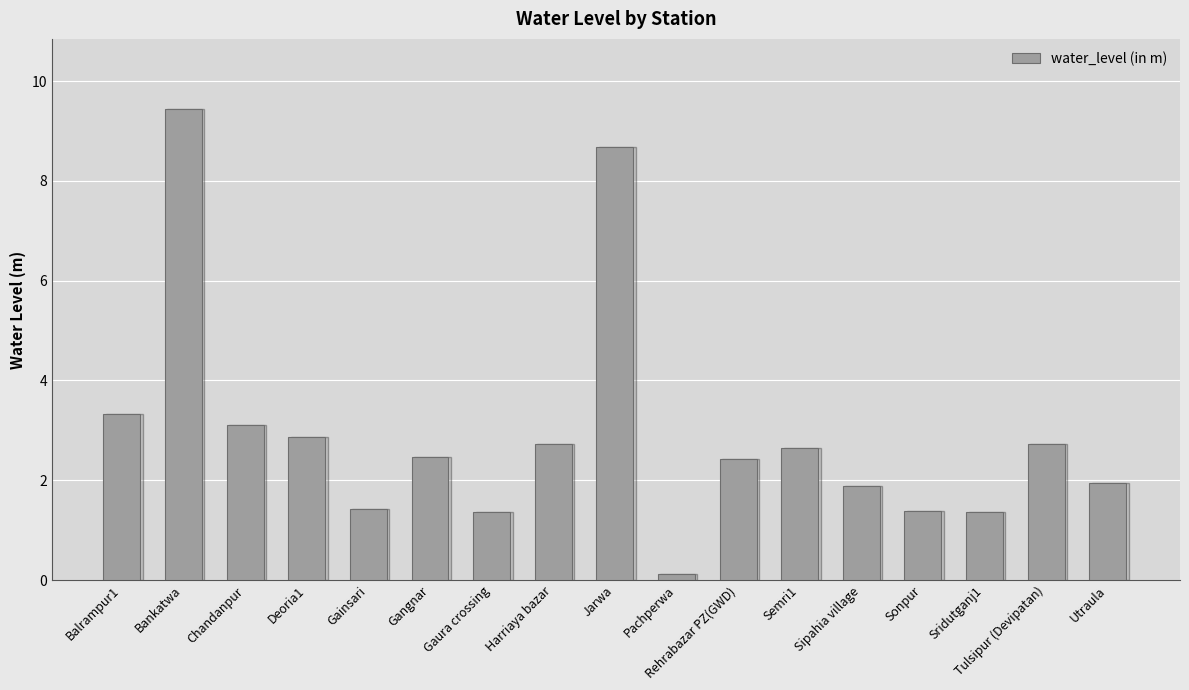

What is the label of the 12th bar from the right?

Gangnar